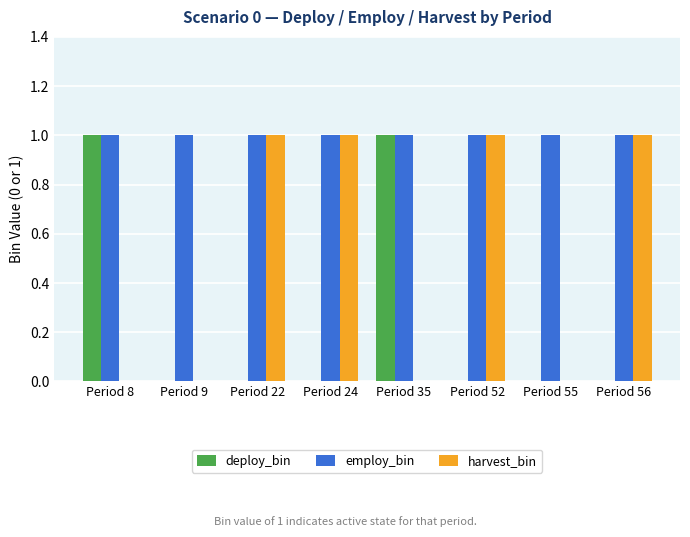

True or false: employ_bin has a value of 1 at Period 52.

True